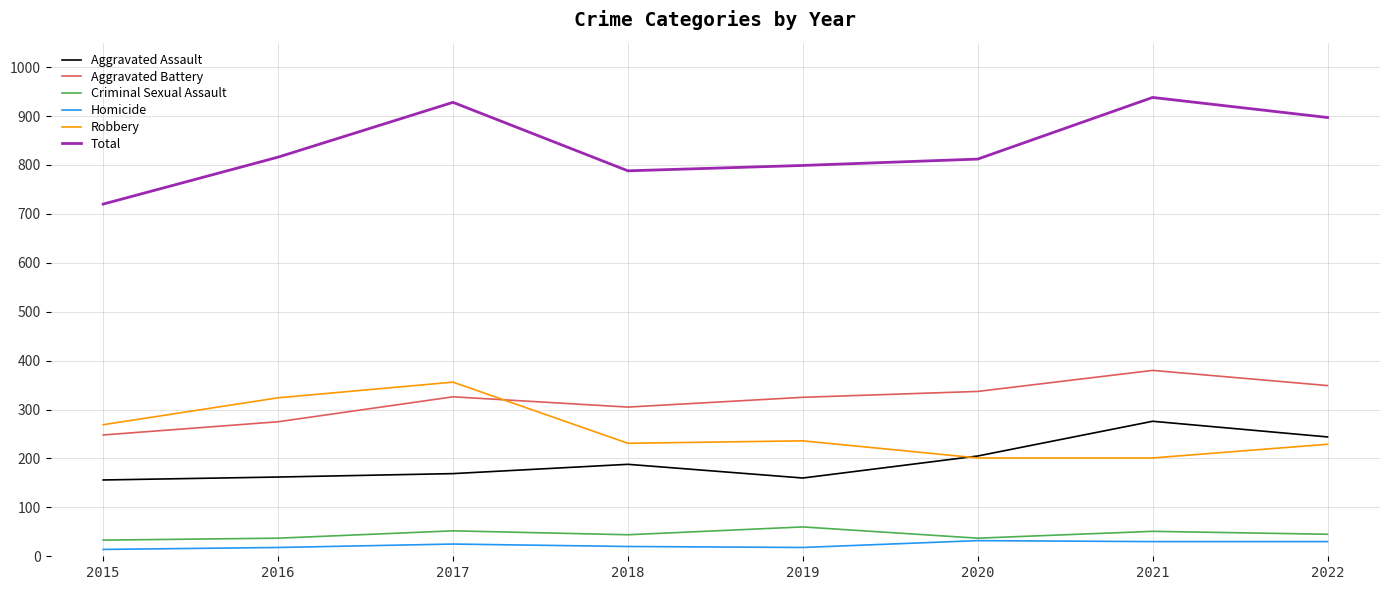

Is the value of Homicide at 2021 greater than the value of Robbery at 2018?

No